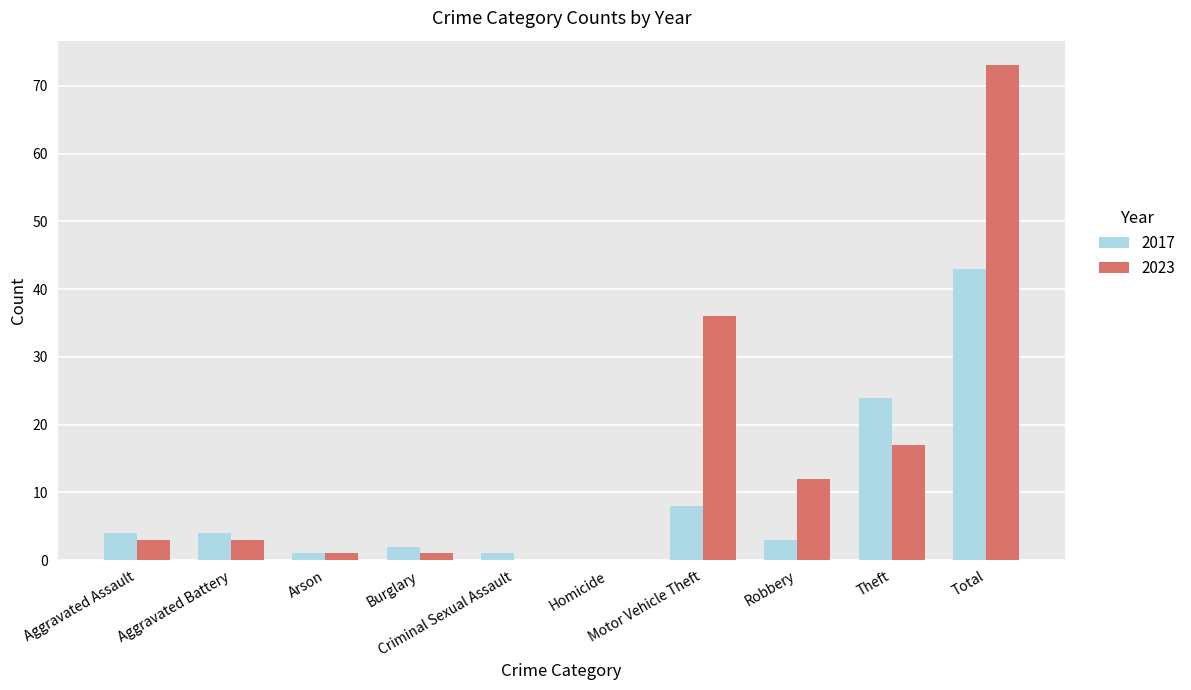

Which series has the largest total across all categories?

2023